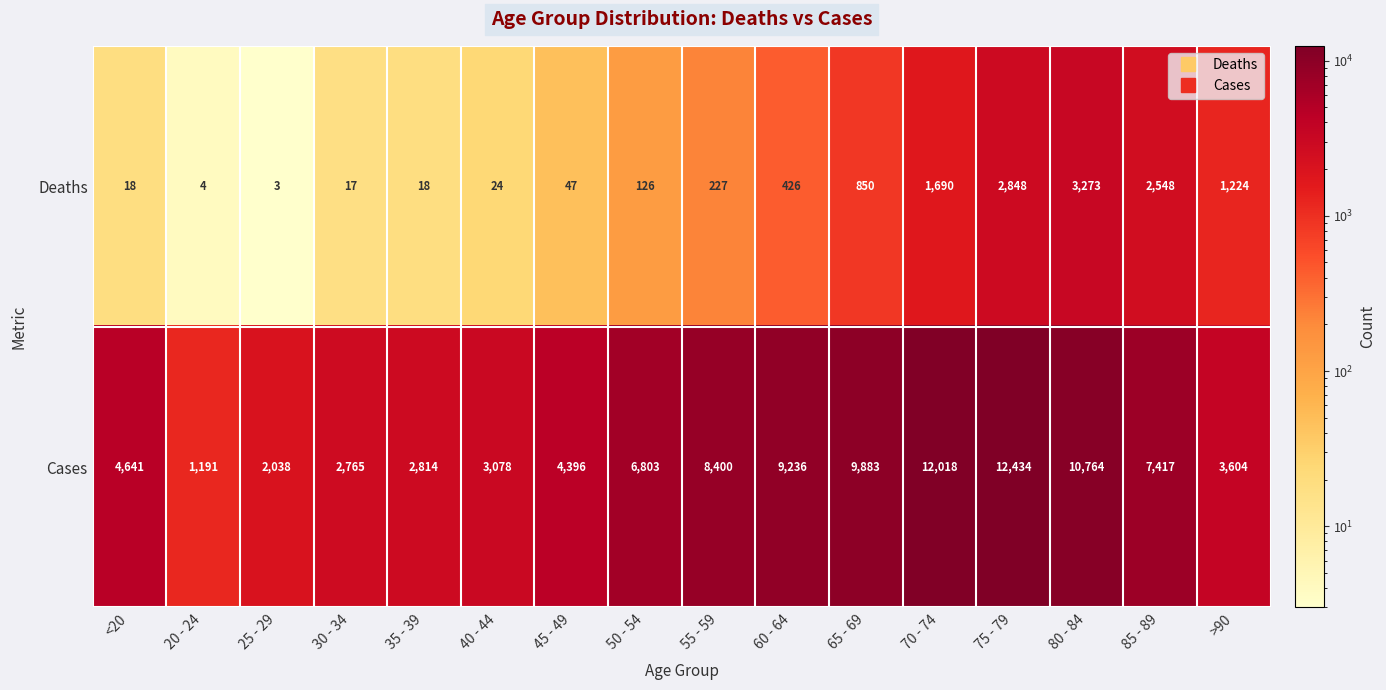

Which series changed the most between <20 and 25 - 29?

Cases